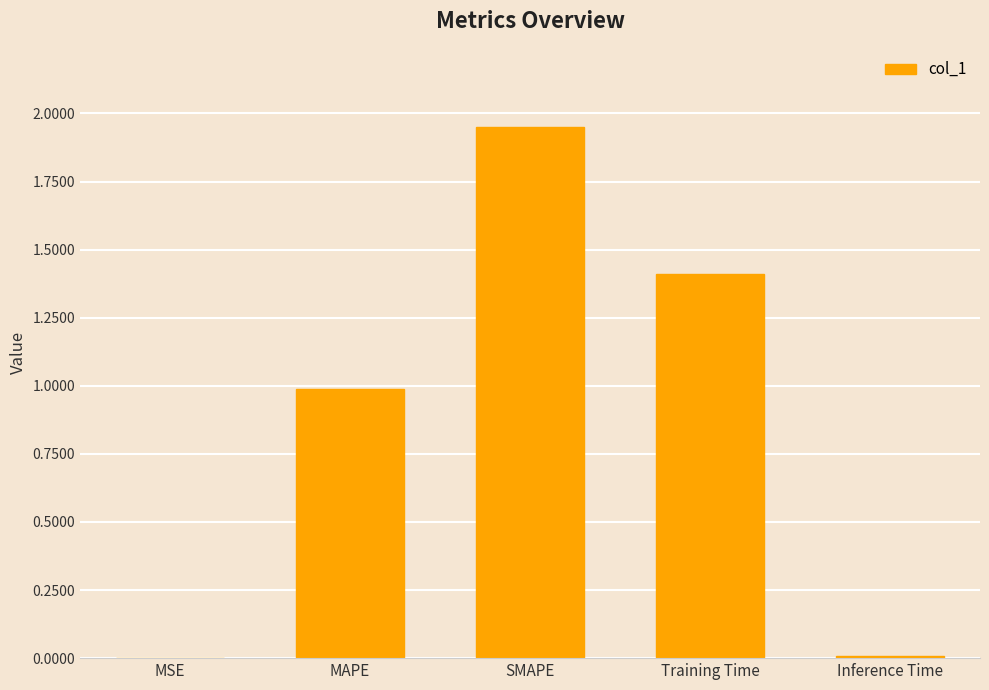

What is the sum of all values?

4.4